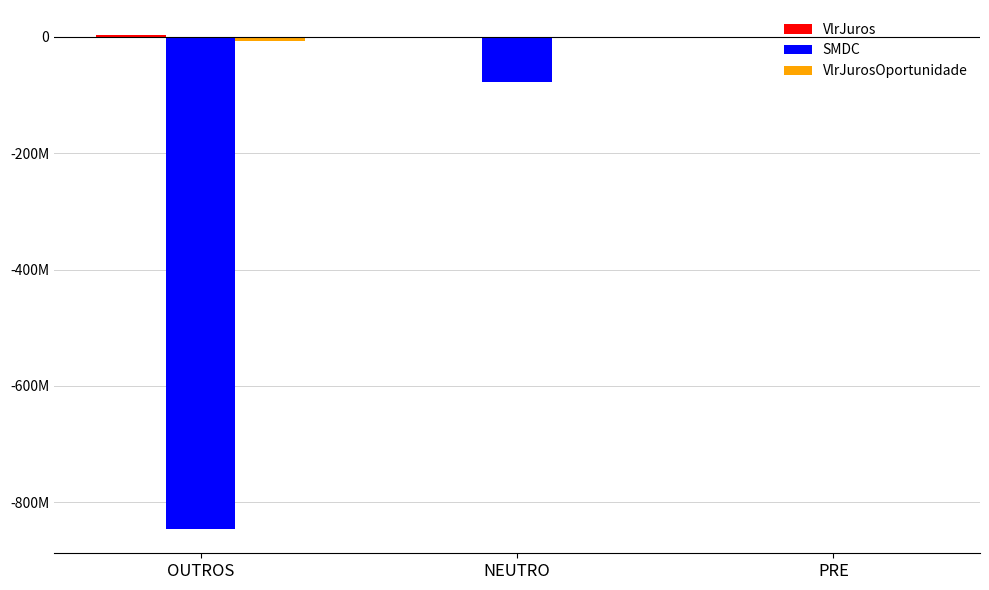

What is the sum of the VlrJurosOportunidade values at OUTROS and PRE?

-6793234.3